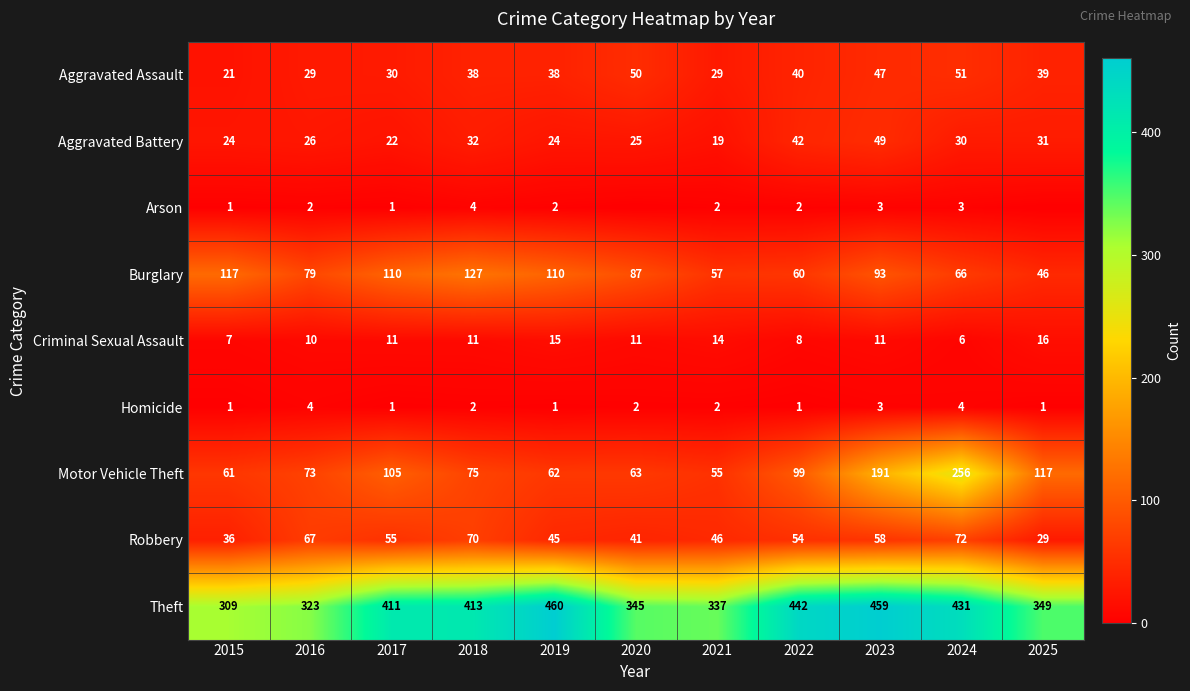

What is the difference between the maximum and minimum values in the Robbery series?

43